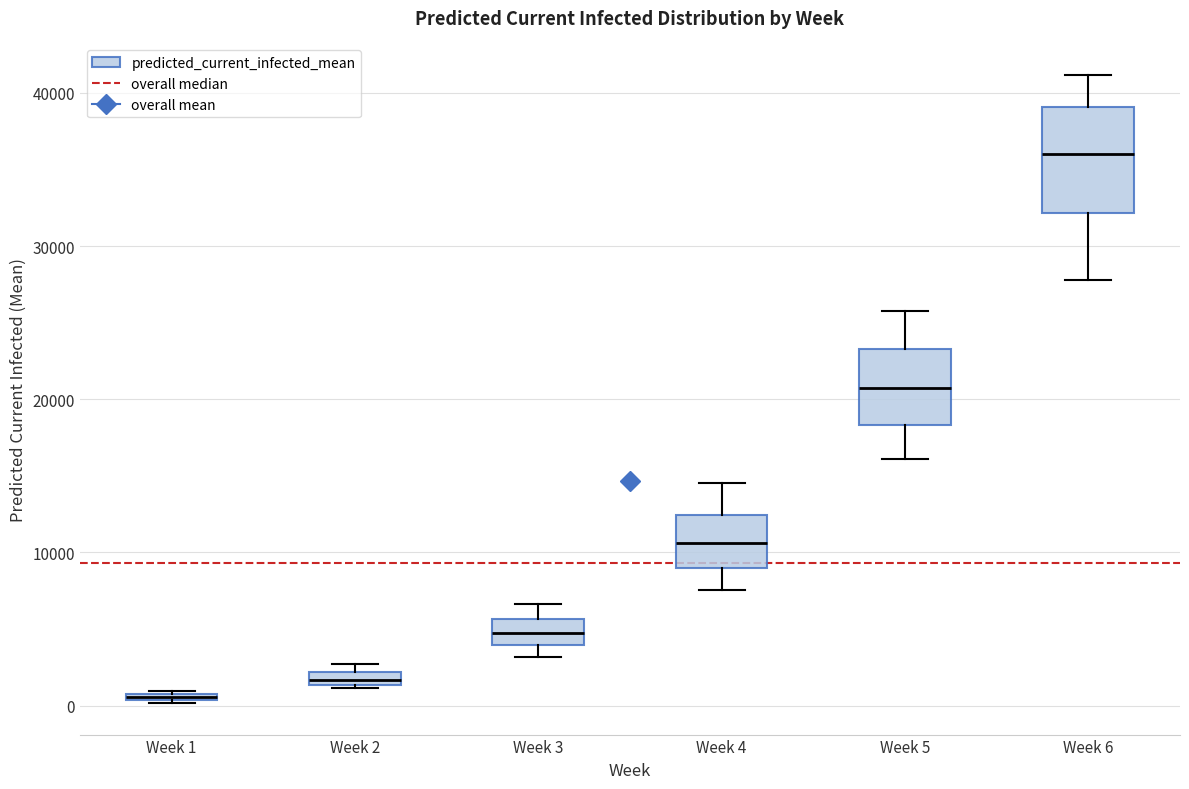

Which box has the highest median line?

Week 6